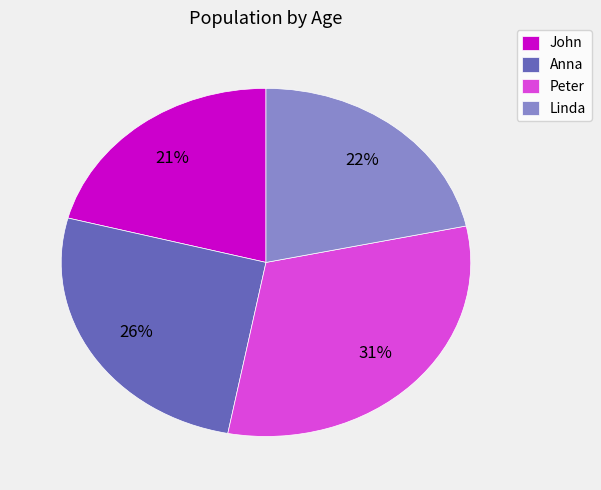

The John slice represents 11% of the pie. True or false?

False